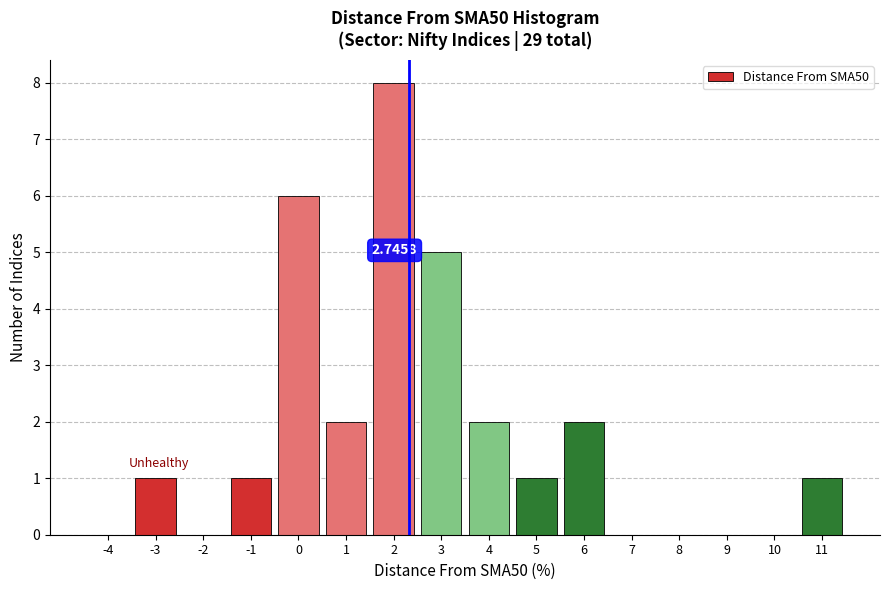

What is the sum of all values?

29